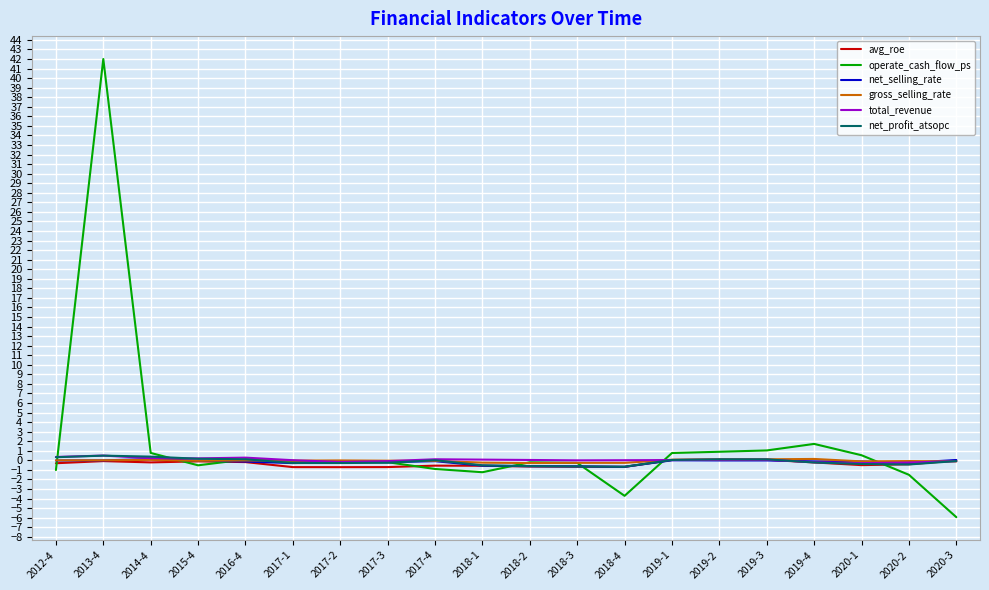

What is the spread (max minus min) of values at 2018-4?

3.7